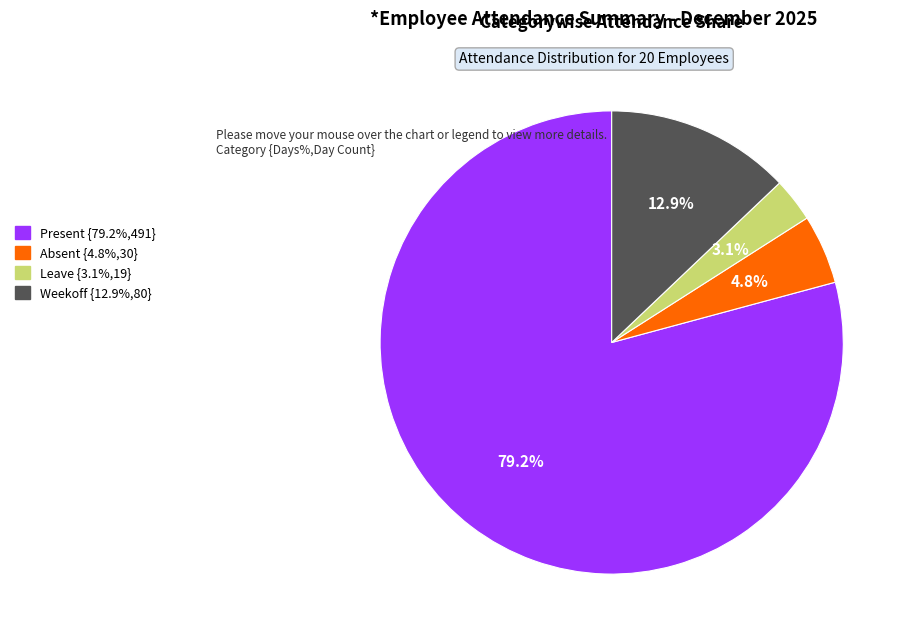

Rank the categories by value from highest to lowest.

Present, Weekoff, Absent, Leave